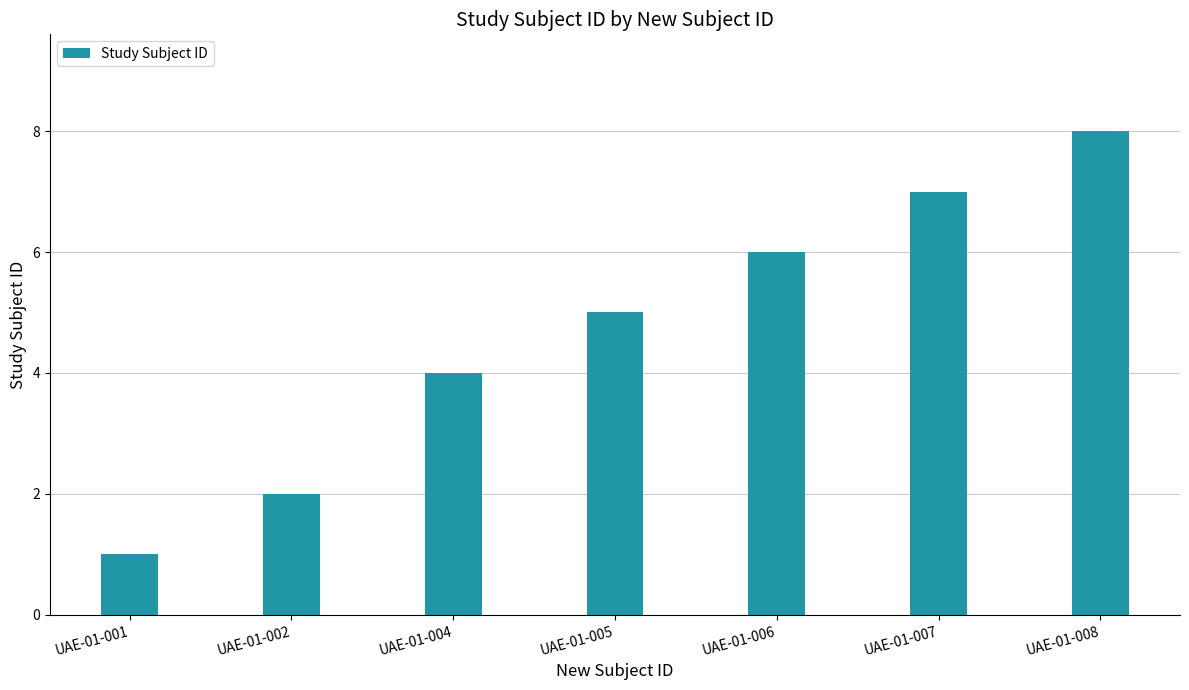

Reading right to left, transcribe all the data shown in this chart.

8	7	6	5	4	2	1